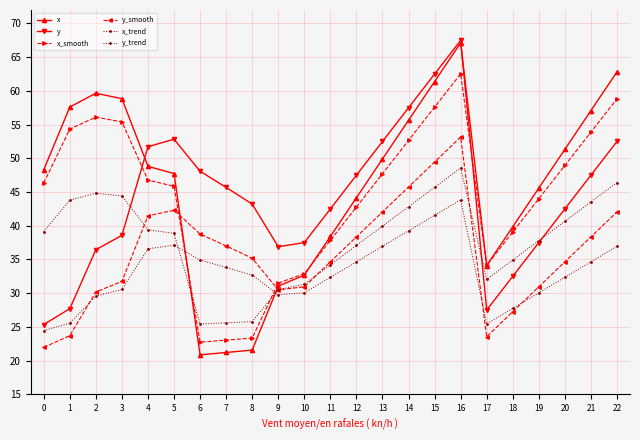

How many categories are shown in the chart?

23